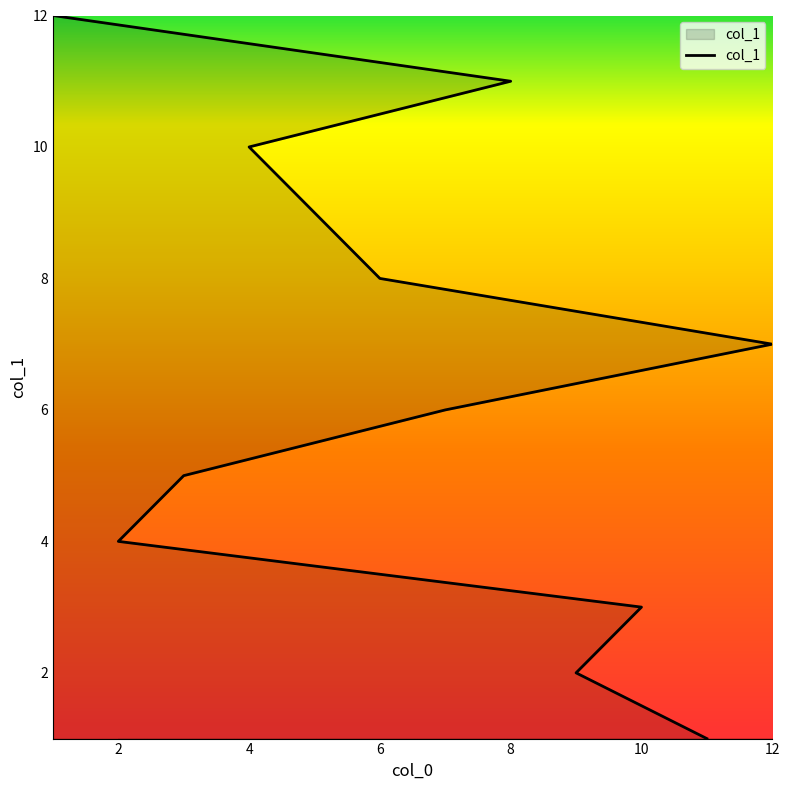

What is the difference between the maximum and second lowest values?

10